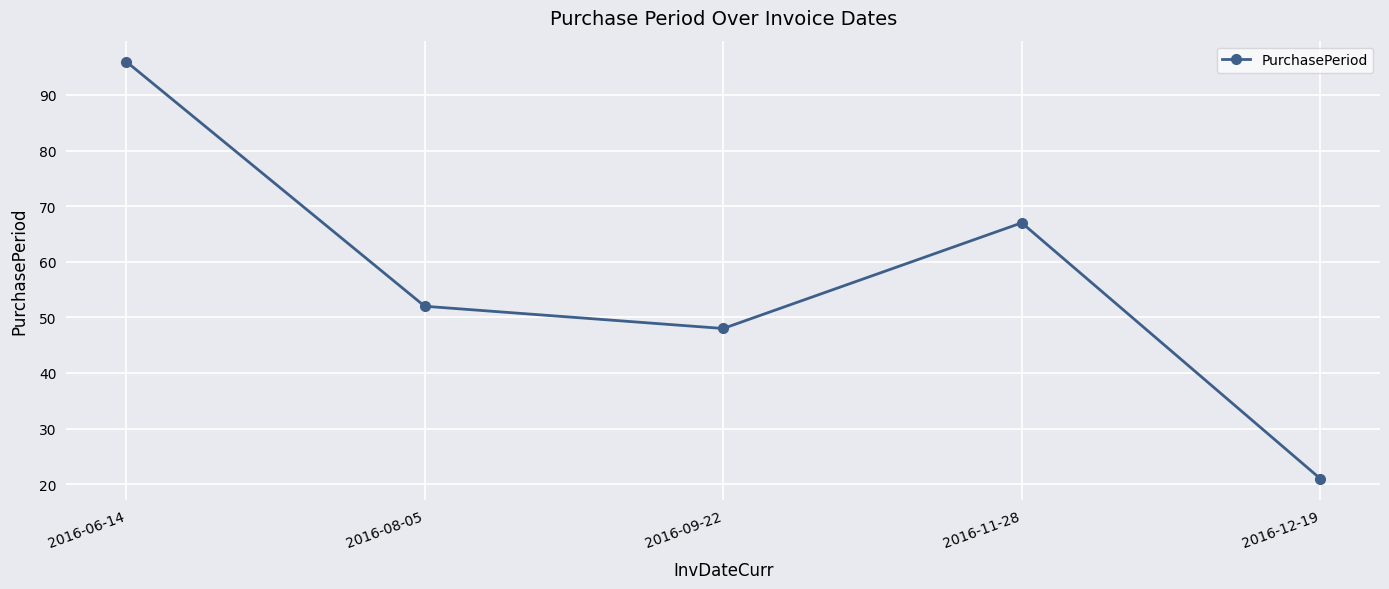

What is the label of the 4th point from the left?

2016-11-28